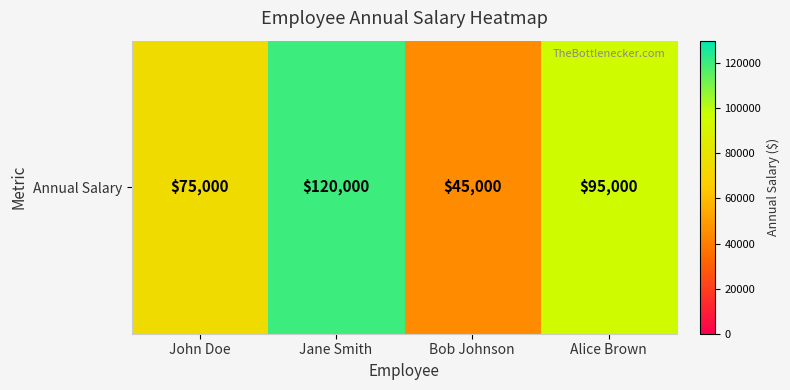

How many data points does each series have?

4